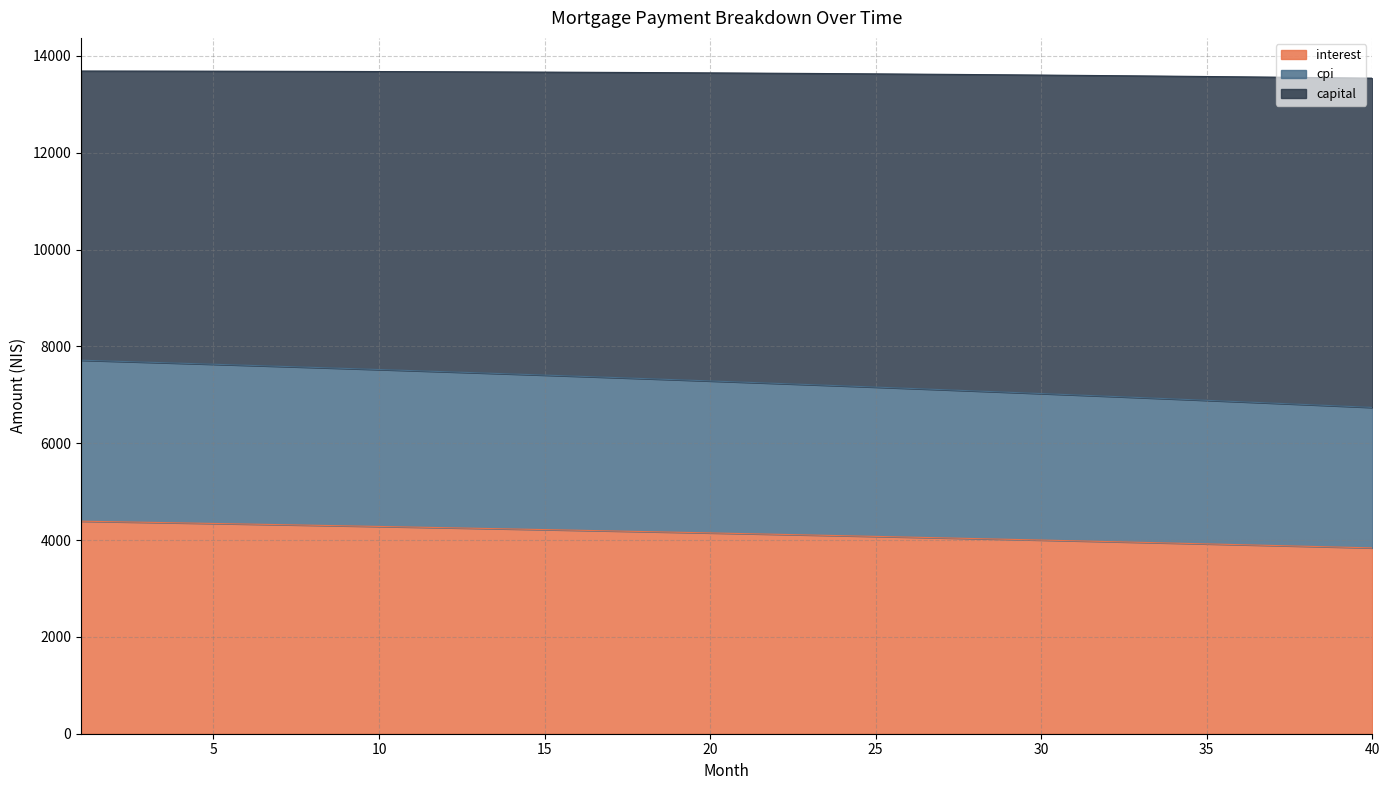

What is the lowest value of the interest series?

3837.7